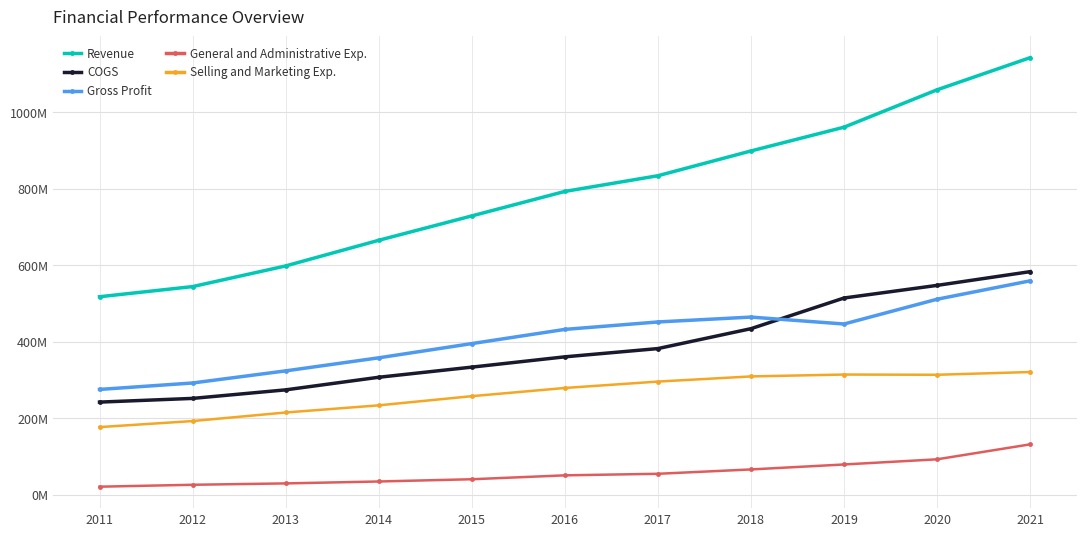

Where do COGS and Gross Profit first cross each other?

2018 and 2019